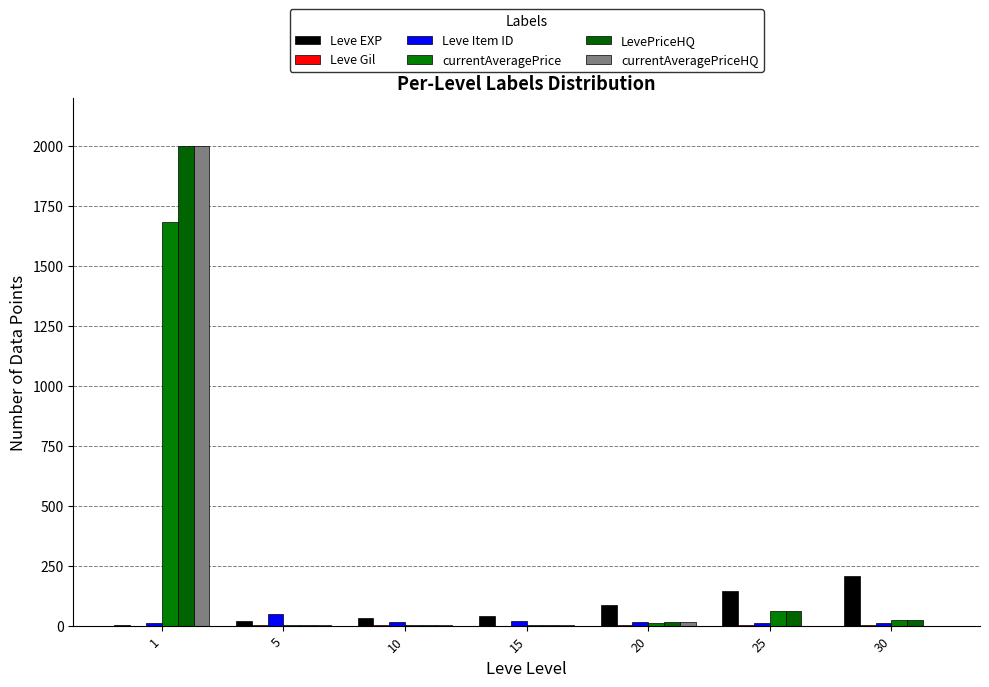

How many groups of bars are there?

7